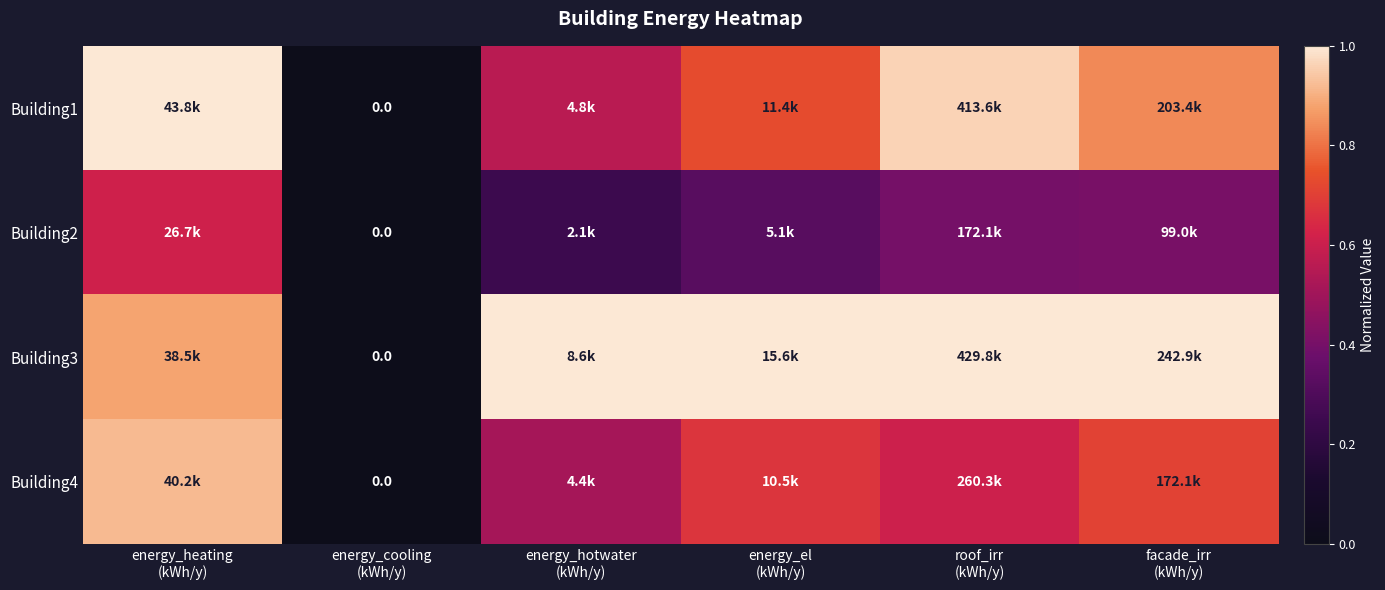

Is it true that Building1 equals 0.8 at facade_irr (kWh/y)?

True